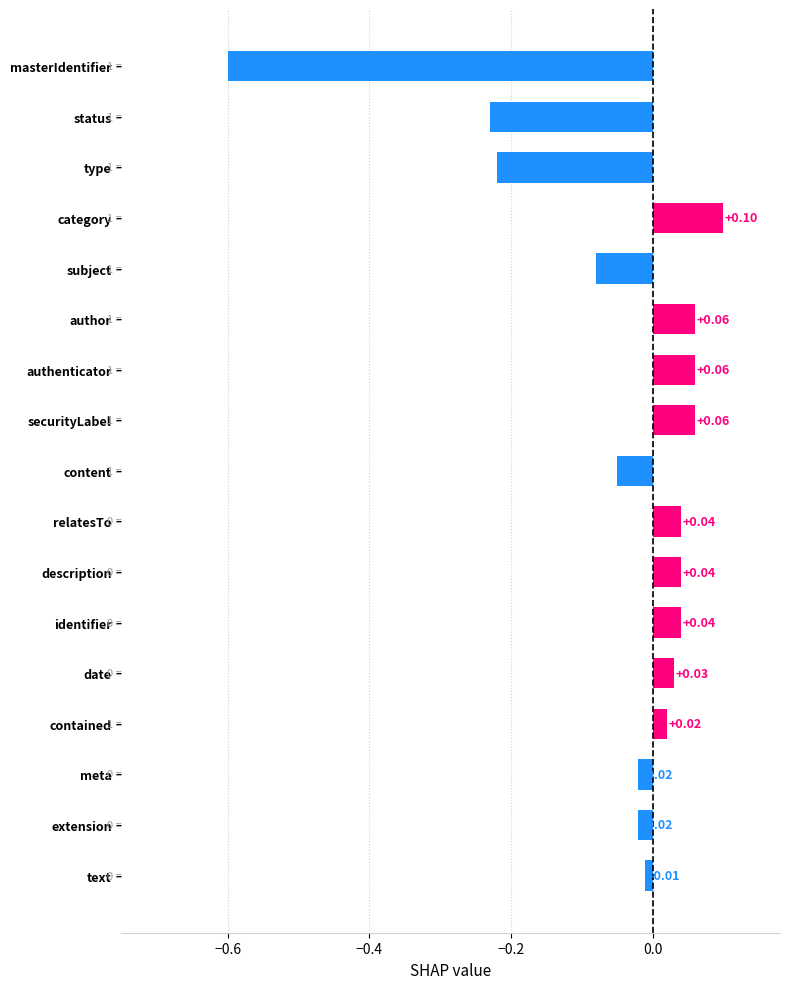

The value at DocumentReference.date is 0.0. True or false?

True